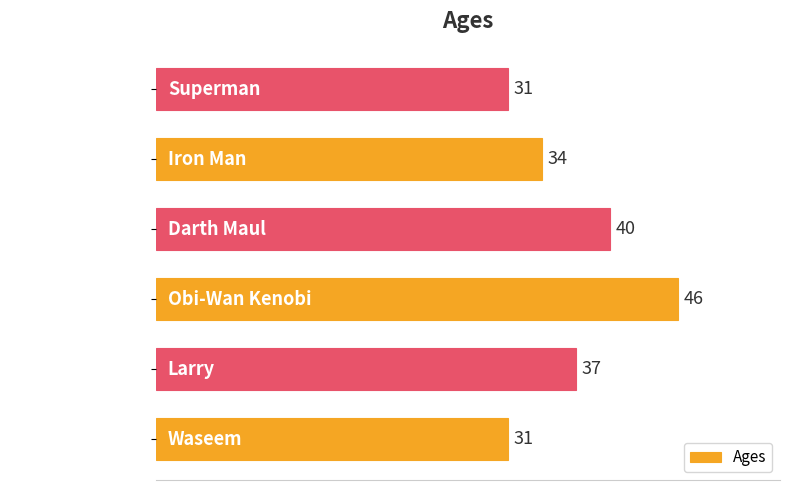

What is the sum of all values?

219